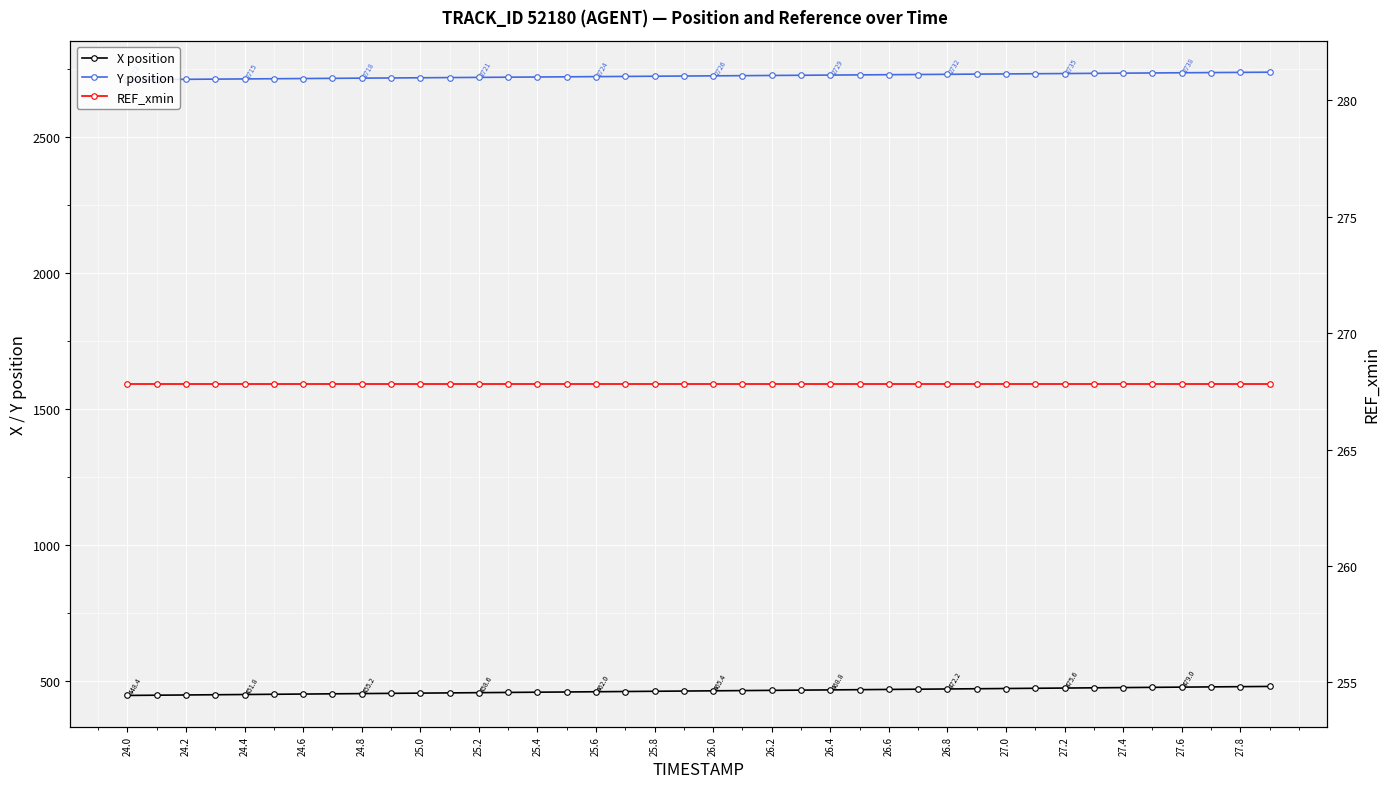

What is the sum of all Y position values?

109046.1